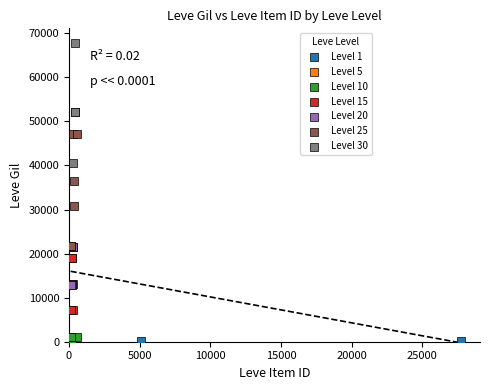

Which series reaches the maximum Y coordinate?

Level 30